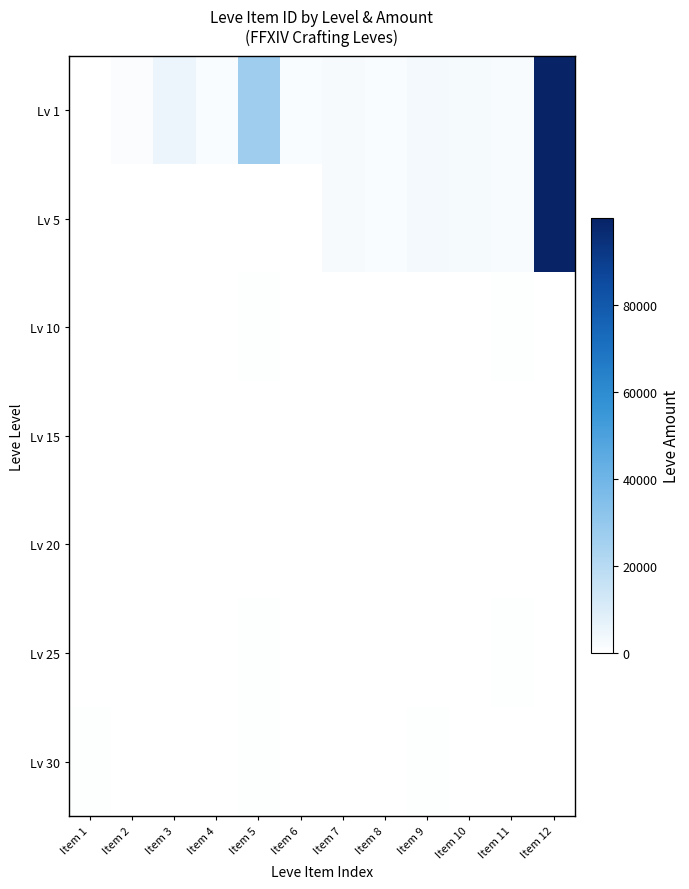

What is the difference between the highest and lowest values at Item 6?

1465